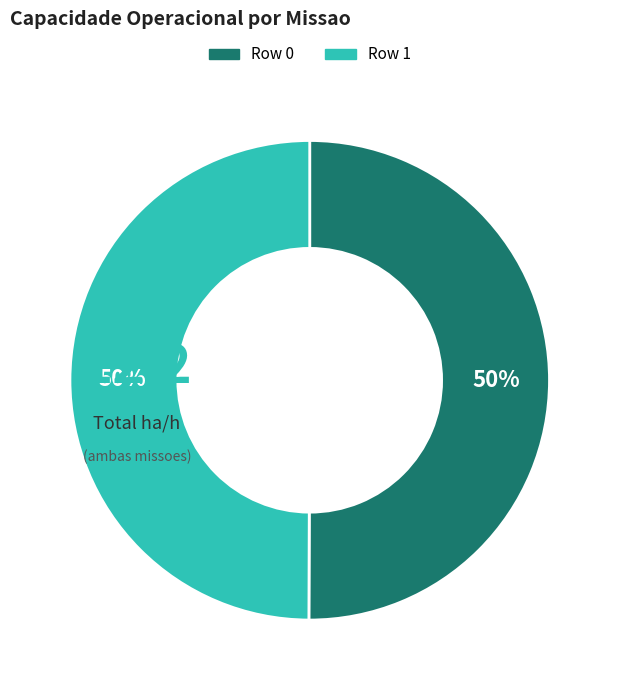

To the nearest percent, what is the combined percentage of Row 0 and Row 1?

100%